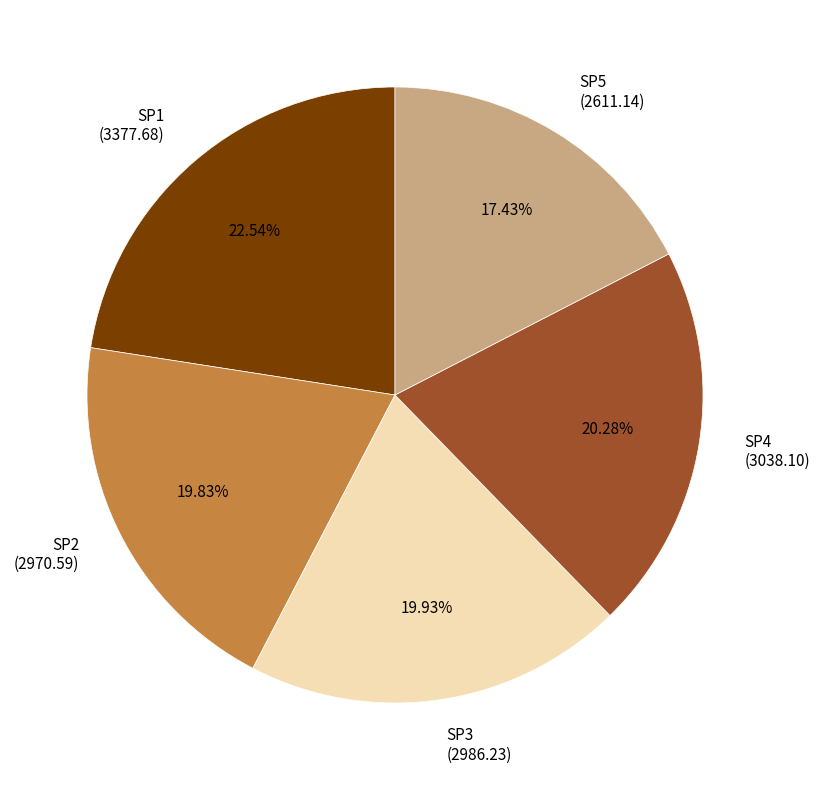

Is there a majority slice in this chart?

No